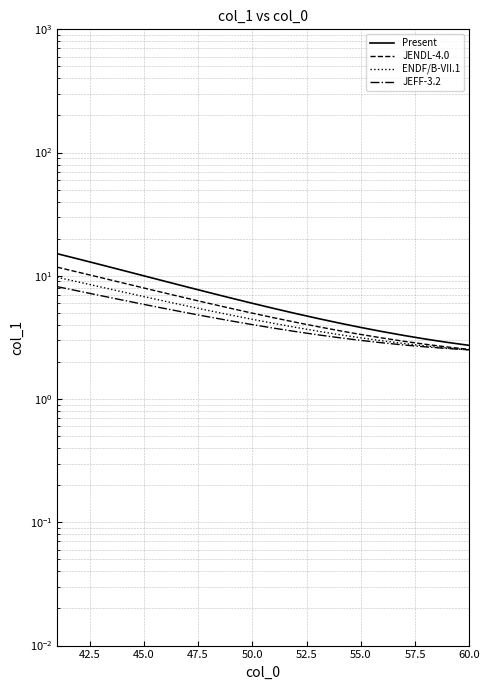

Reading right to left, extract all data points from this chart.

Present: 2.7	2.9	3.1	3.3	3.5	3.8	4.1	4.5	4.9	5.4	6.0	6.6	7.3	8.1	9.0	10.0	11.1	12.3	13.7	15.1
JENDL-4.0: 2.5	2.6	2.8	2.9	3.1	3.3	3.6	3.9	4.2	4.6	5.0	5.4	6.0	6.6	7.2	8.0	8.8	9.7	10.7	11.8
ENDF/B-VII.1: 2.5	2.6	2.7	2.8	3.0	3.1	3.3	3.6	3.8	4.1	4.4	4.8	5.2	5.7	6.2	6.8	7.4	8.1	8.9	9.7
JEFF-3.2: 2.5	2.6	2.7	2.7	2.9	3.0	3.1	3.3	3.5	3.8	4.0	4.3	4.6	5.0	5.4	5.9	6.4	6.9	7.5	8.2